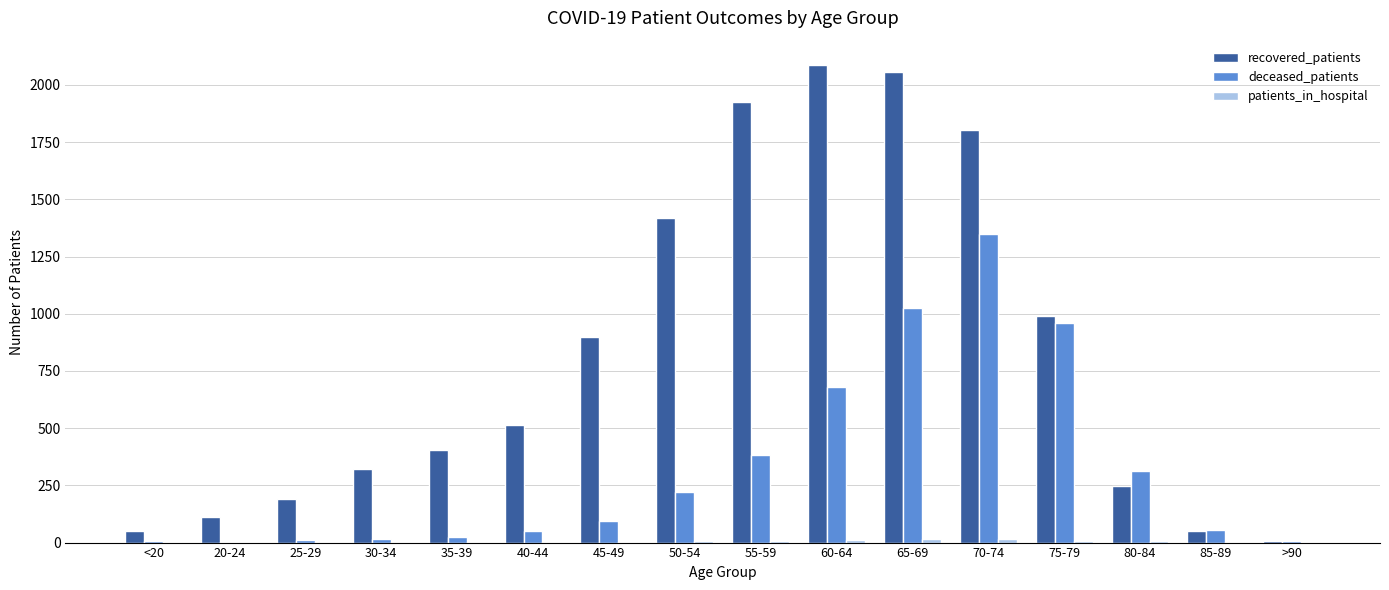

What is the sum of all deceased_patients values?

5196